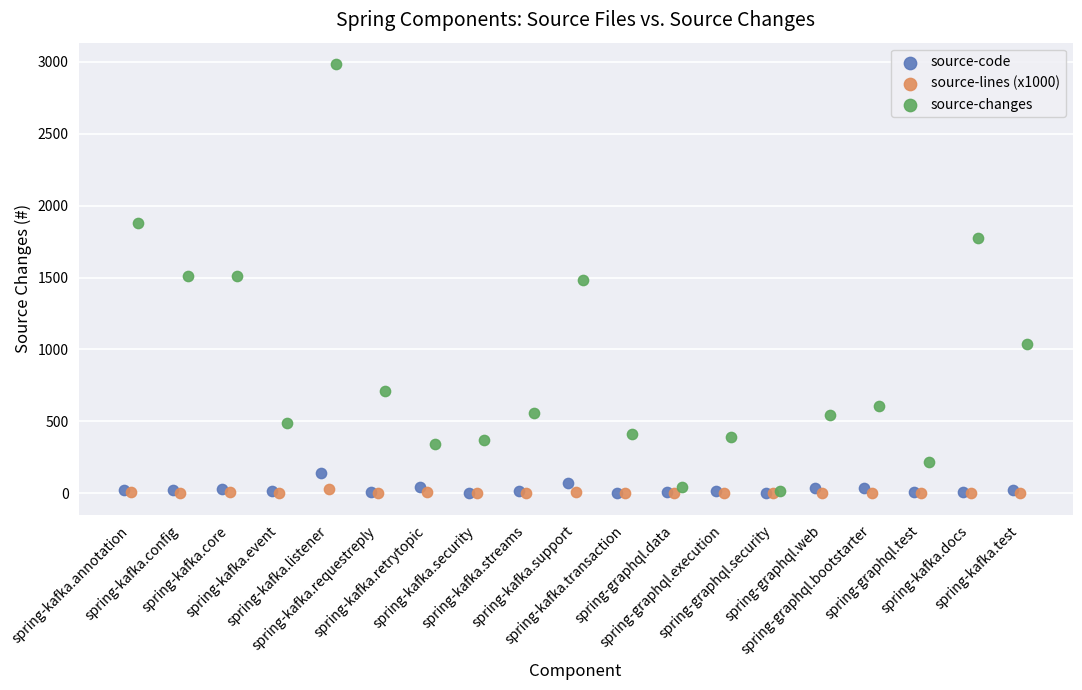

Which series has the largest Y range (max minus min)?

source-changes